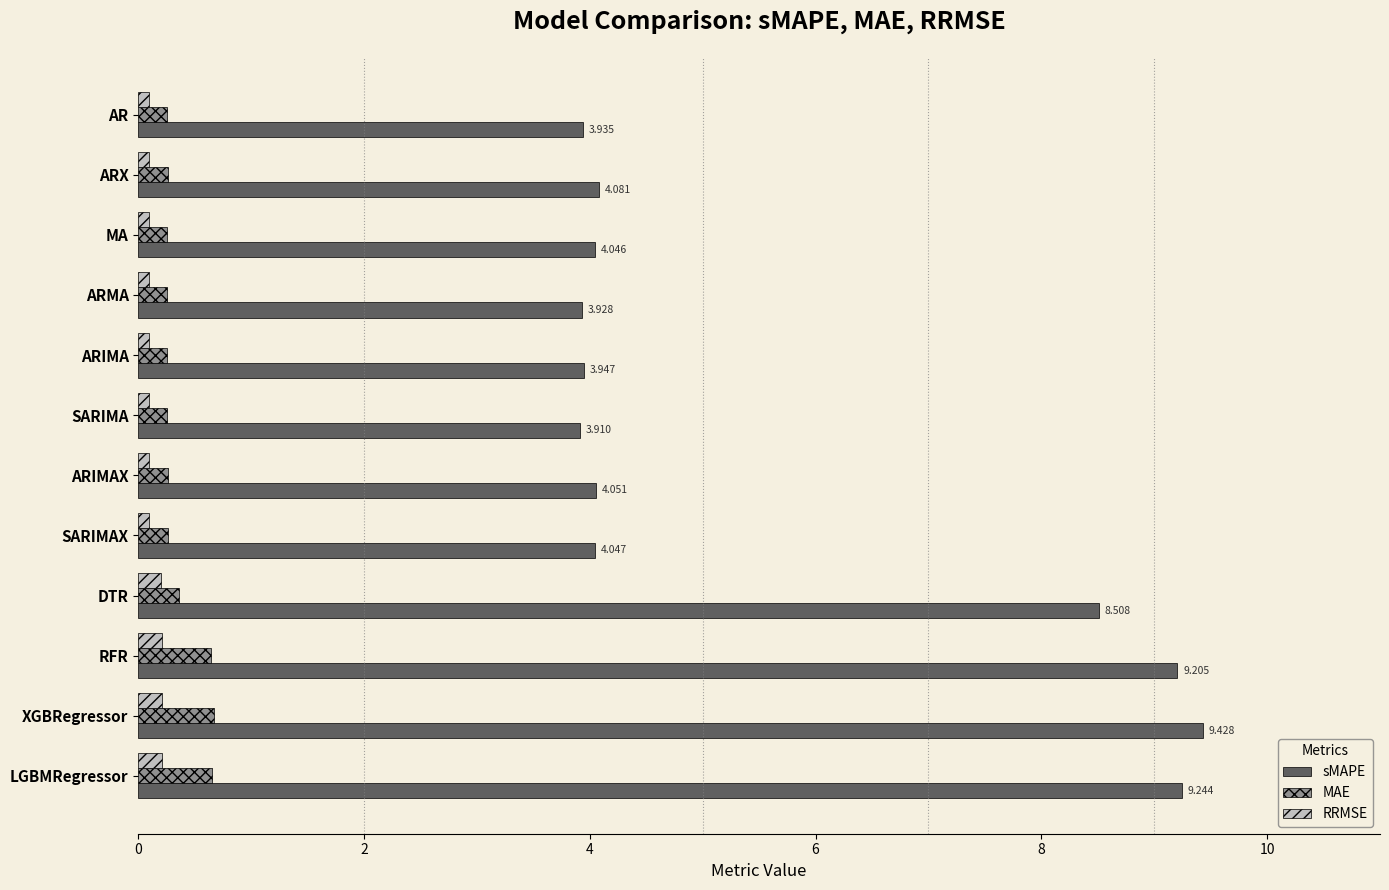

Which series has the largest range (max minus min)?

sMAPE